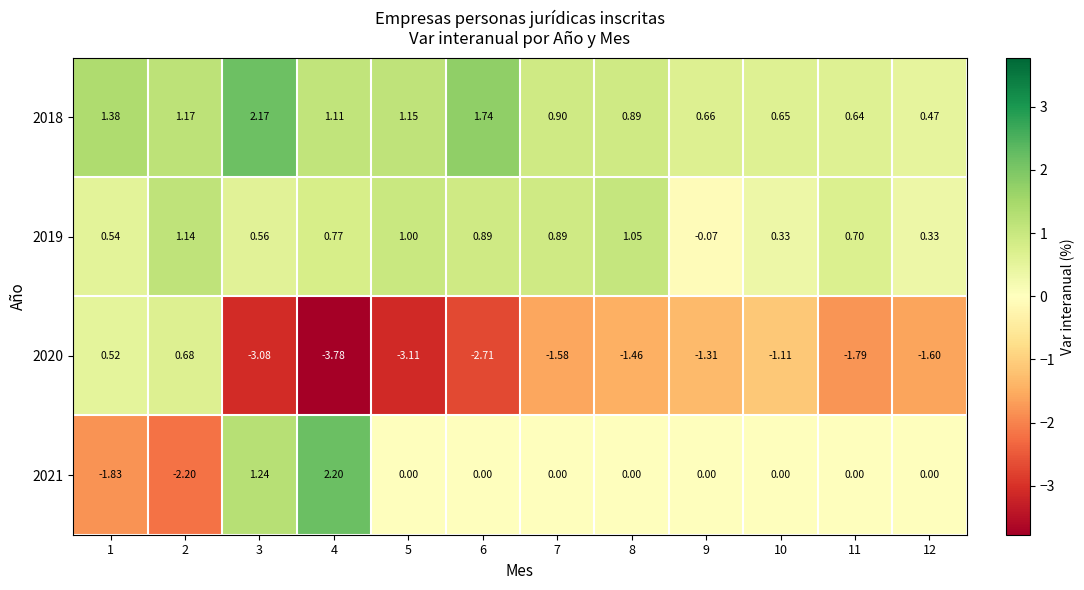

Is the value of 2019 at 2 greater than the value of 2018 at 8?

Yes